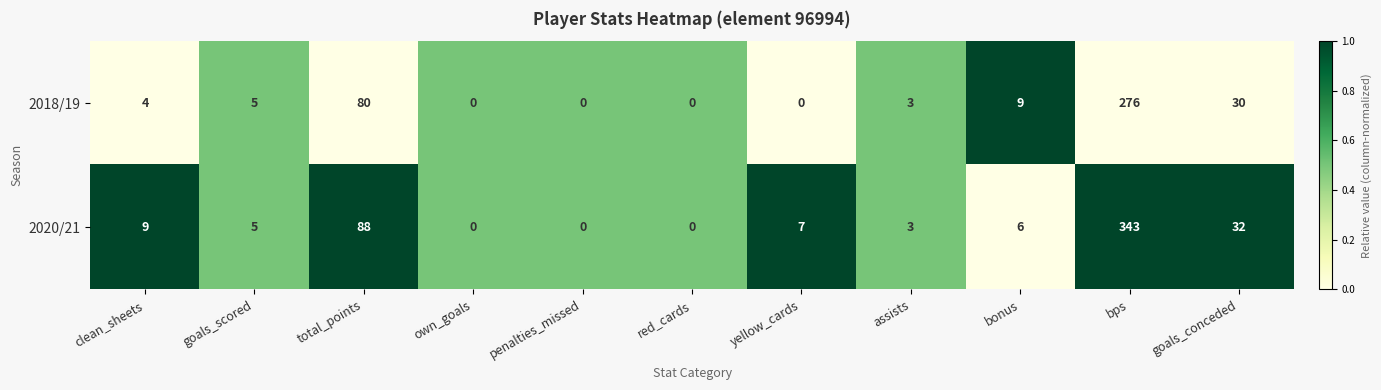

Is it true that 2018/19 equals 5 at assists?

False